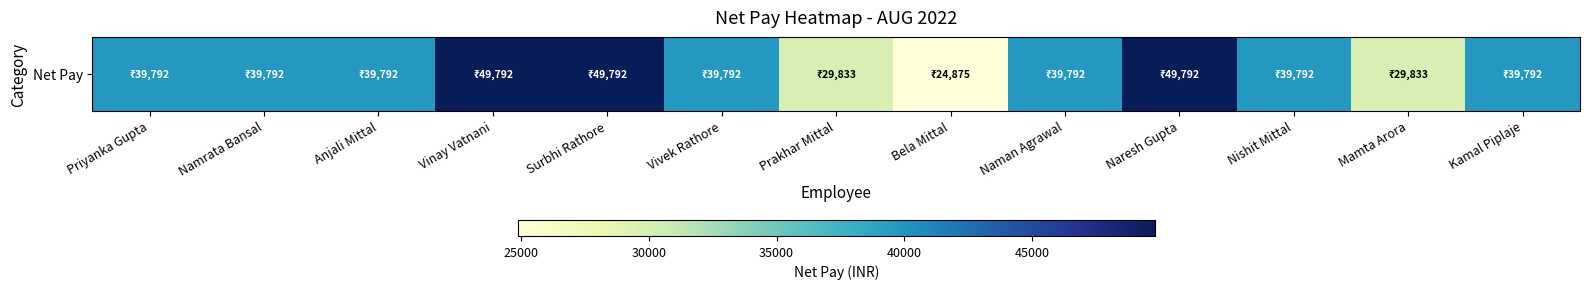

Reading right to left, transcribe all the data shown in this chart.

39792	29833	39792	49792	39792	24875	29833	39792	49792	49792	39792	39792	39792